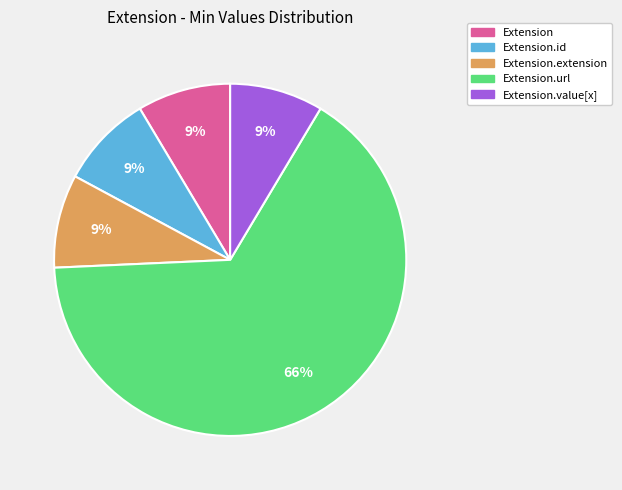

Is the sum of Extension.value[x] and Extension.url greater than half?

Yes